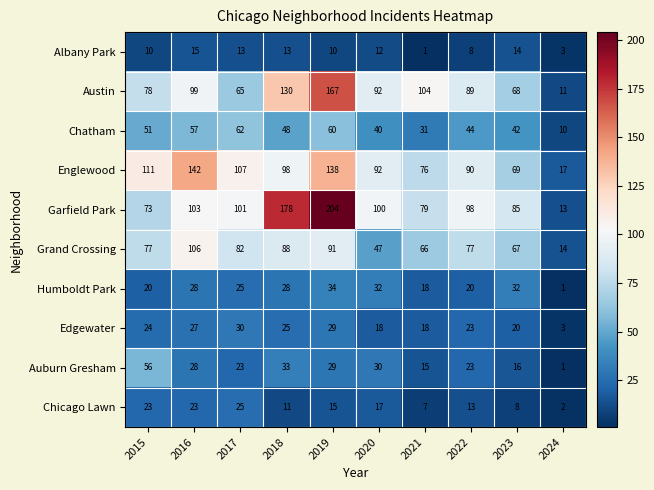

True or false: Albany Park has a value of 10 at 2019.

True